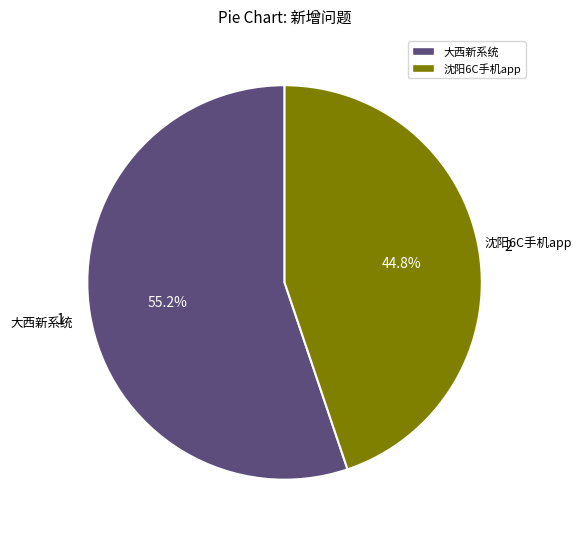

What is the smallest slice in the pie chart?

沈阳6C手机app